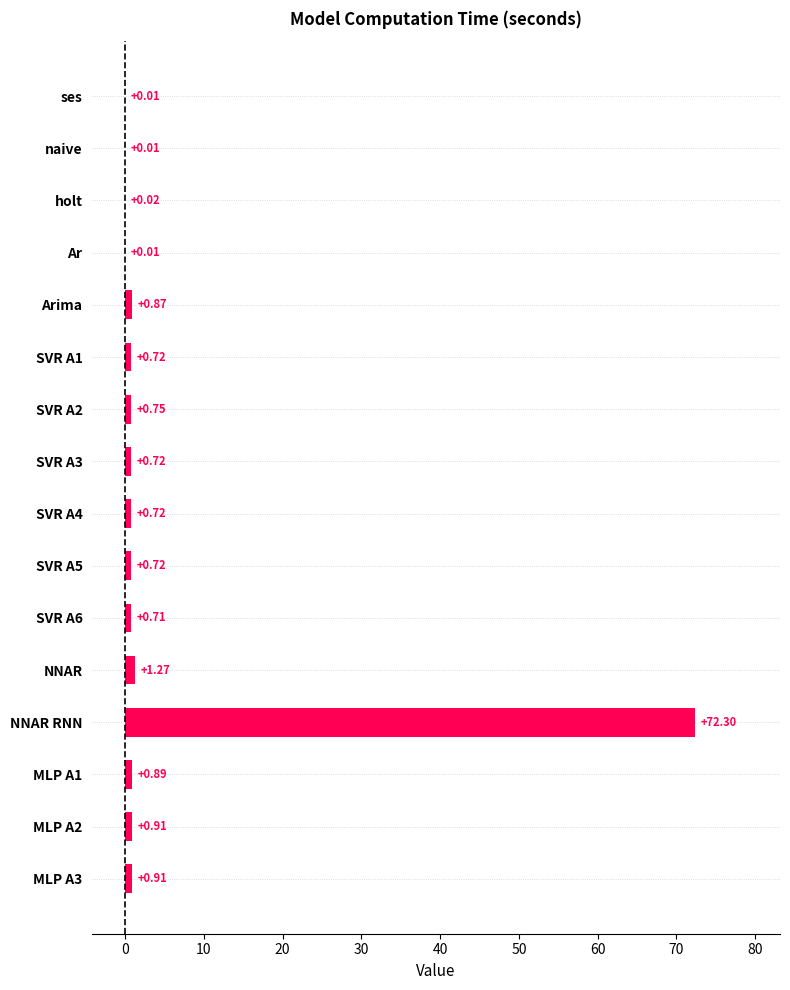

At which category does the chart reach its peak across all series?

NNAR RNN